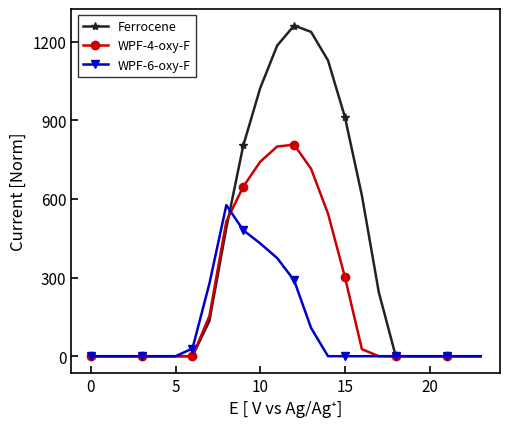

Count the number of data series in this chart.

3